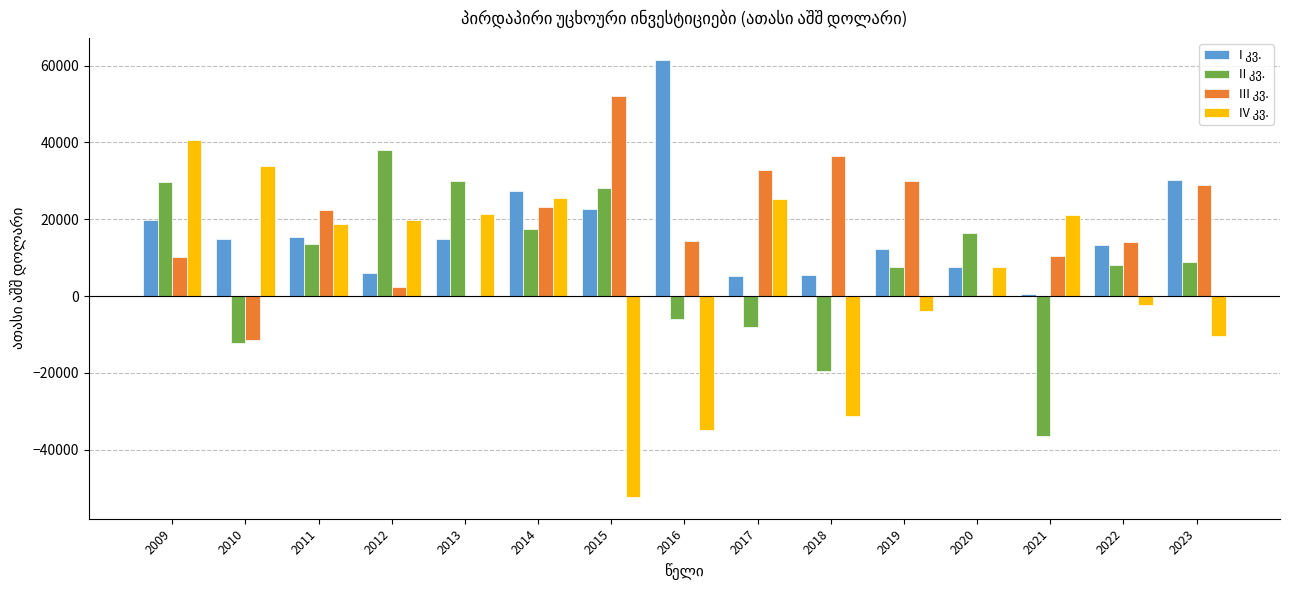

What is the maximum value shown in the chart?

61524.4